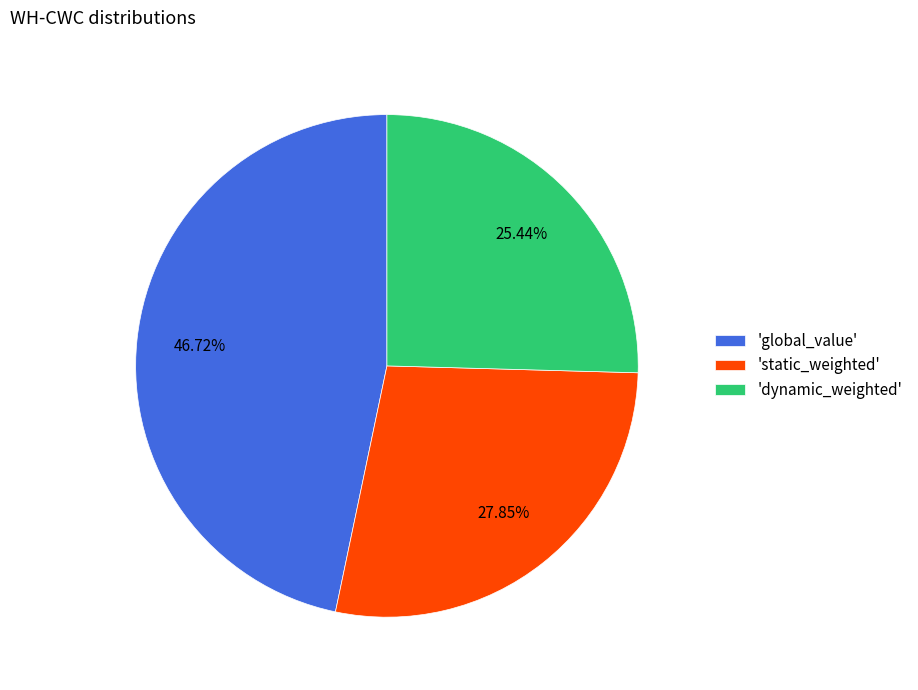

Rank the categories by value from highest to lowest.

'global_value', 'static_weighted', 'dynamic_weighted'